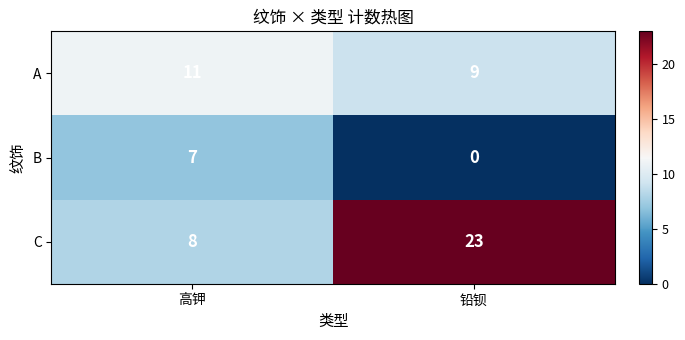

Reading left to right, transcribe all the data shown in this chart.

A: 11	9
B: 7	0
C: 8	23